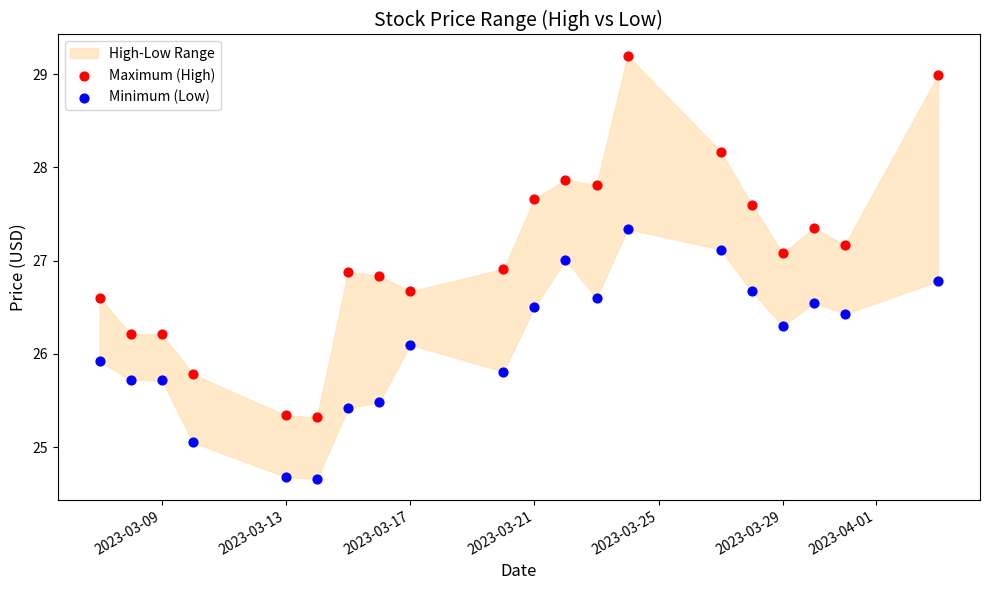

Across all data points, what is the range of X values (max minus min)?

27.0